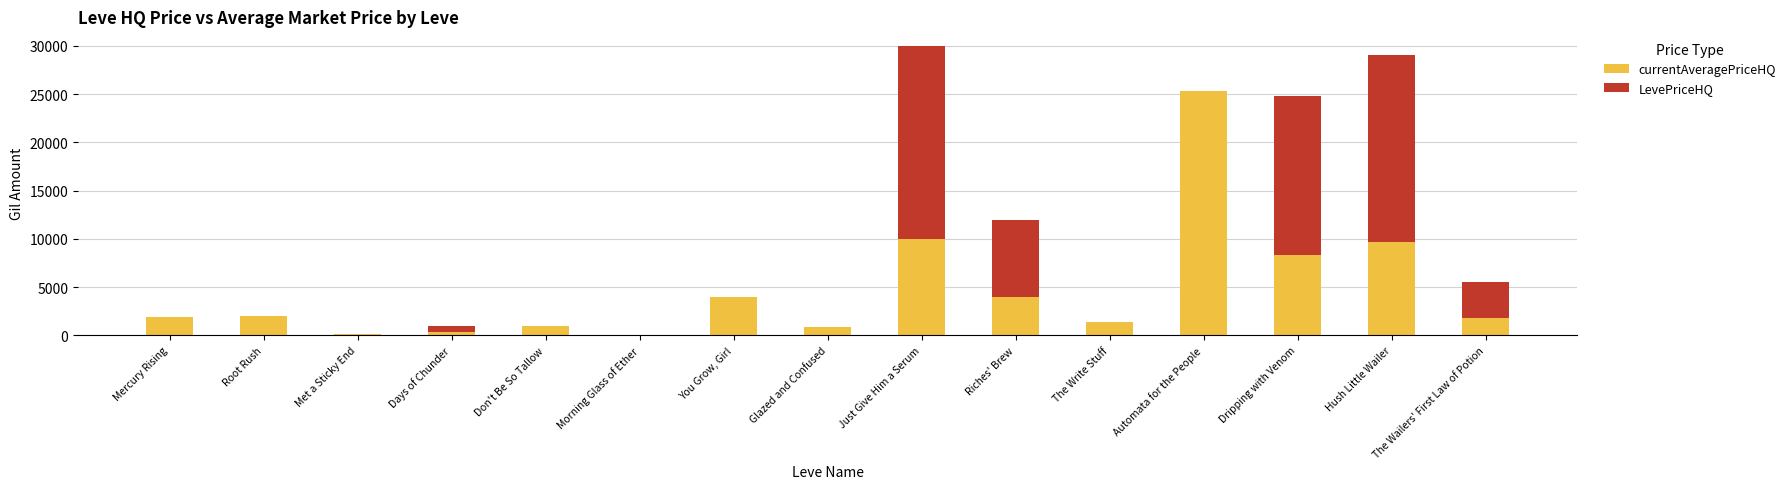

What is the total value across all series at Automata for the People?

25288.1